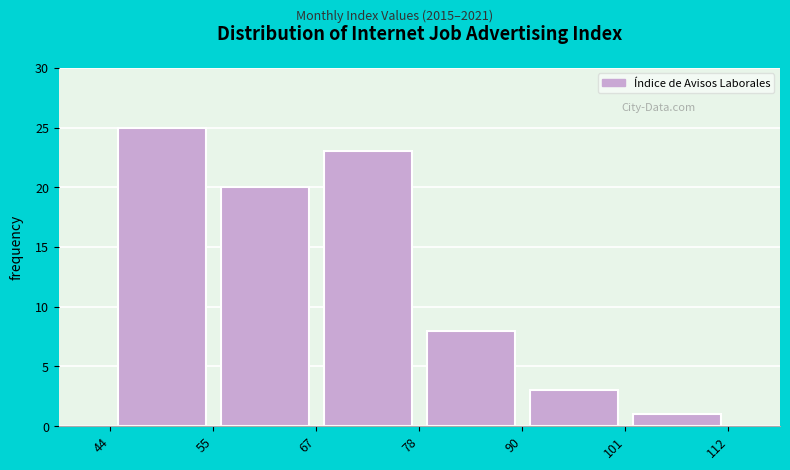

Reading left to right, transcribe this chart: for each bar, give the range it covers on the x-axis and its height. The values are not printed on the chart, so give them approximately, as read against the axis.

44 to 55: 25
55 to 67: 20
67 to 78: 23
78 to 90: 8
90 to 101: 3
101 to 112: 1